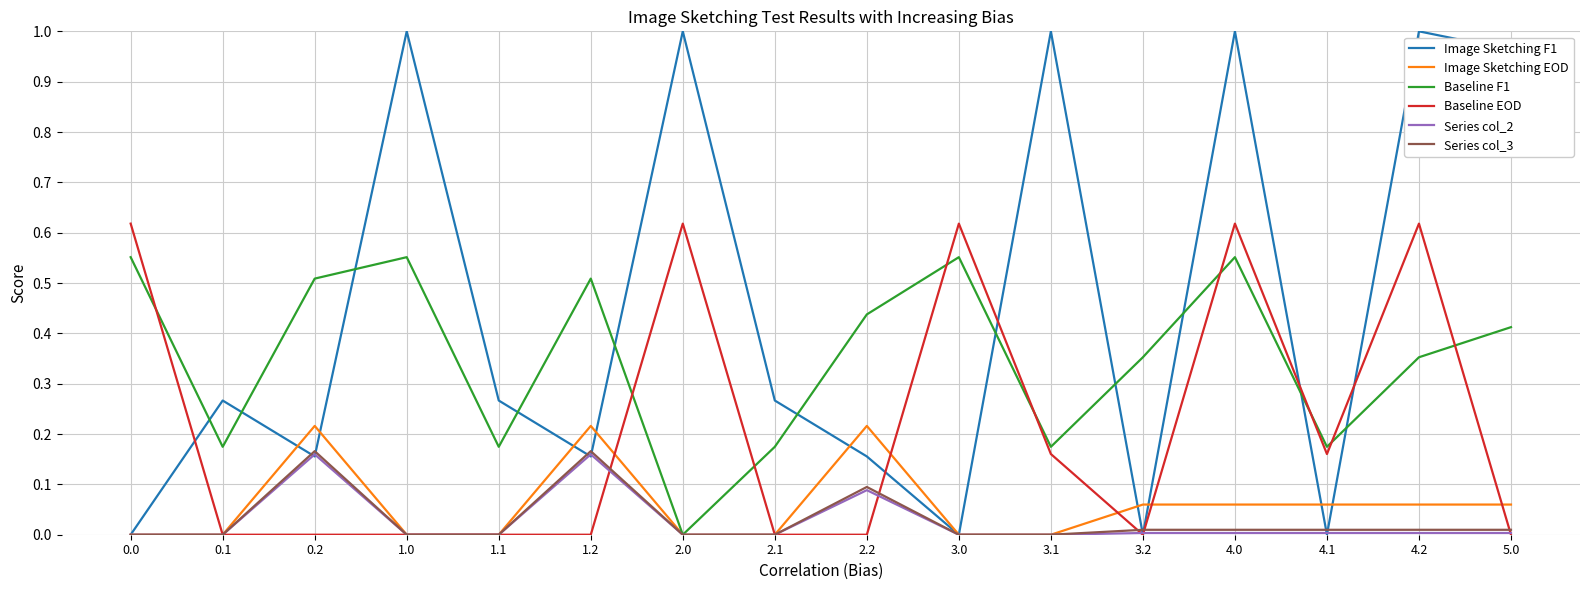

Which series ends up on top after the final intersection of Image Sketching F1 and Baseline F1?

Image Sketching F1